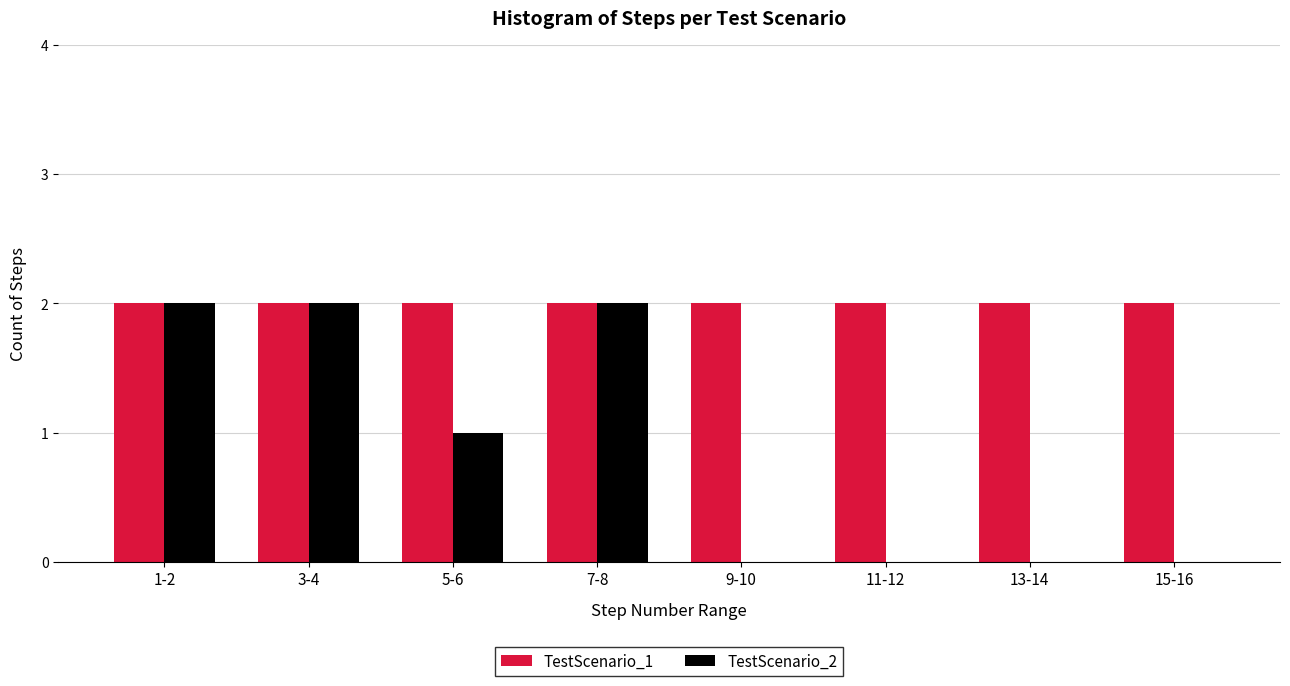

Reading left to right, what are all the values shown in this chart?

TestScenario_1: 1-2=2	3-4=2	5-6=2	7-8=2	9-10=2	11-12=2	13-14=2	15-16=2
TestScenario_2: 1-2=2	3-4=2	5-6=1	7-8=2	9-10=0	11-12=0	13-14=0	15-16=0